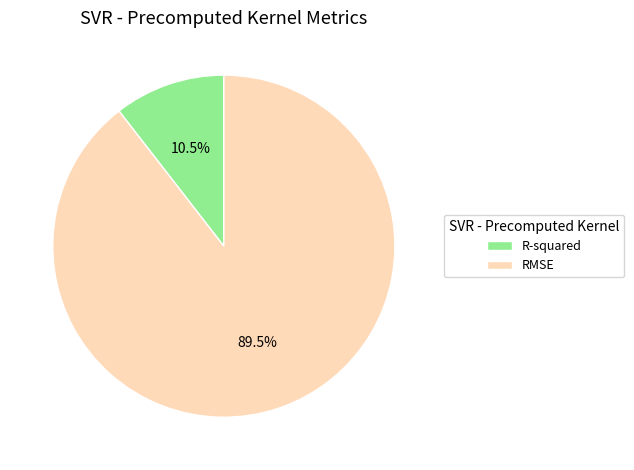

How many slices are in this pie chart?

2